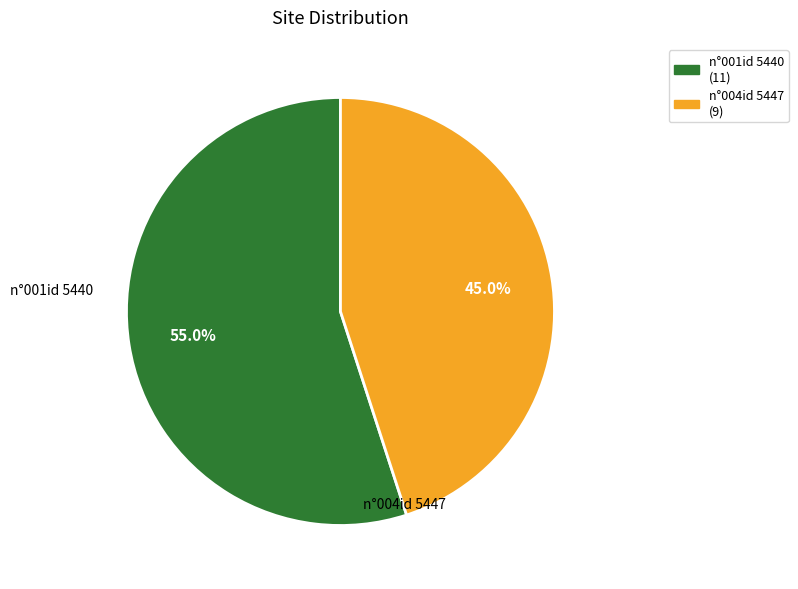

Combined, what portion of the pie is n°004id 5447 and n°001id 5440?

100.0%